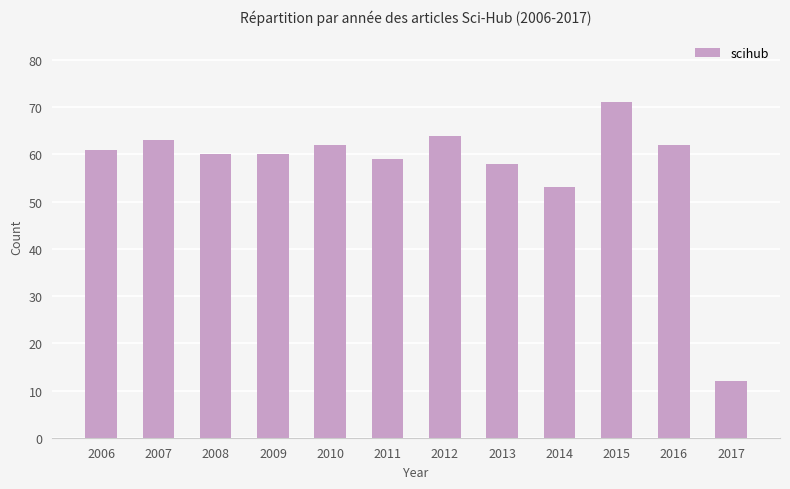

Reading right to left, list all the values displayed in this chart.

12	62	71	53	58	64	59	62	60	60	63	61